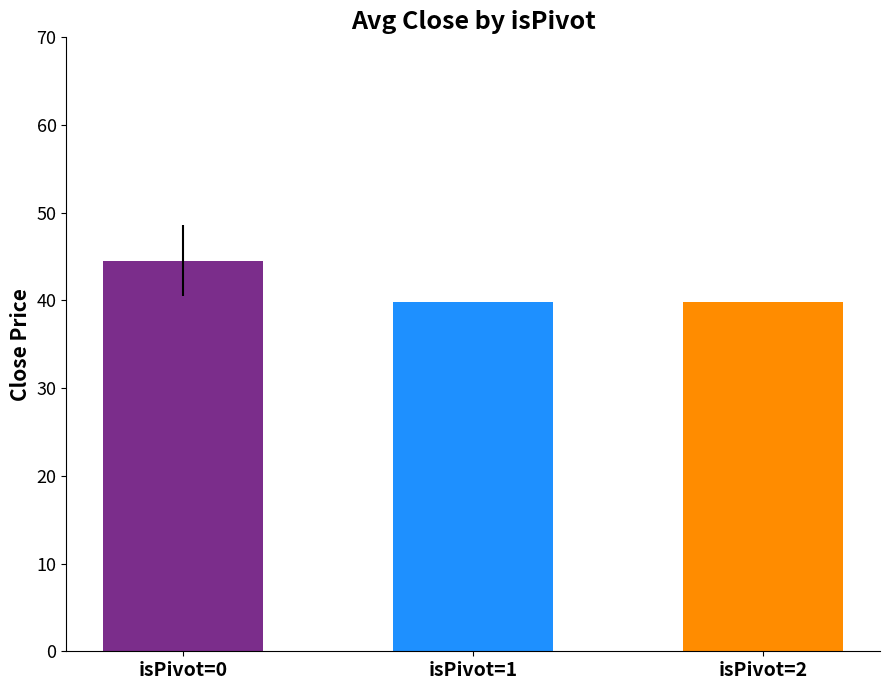

How many values are between 39 and 44?

2